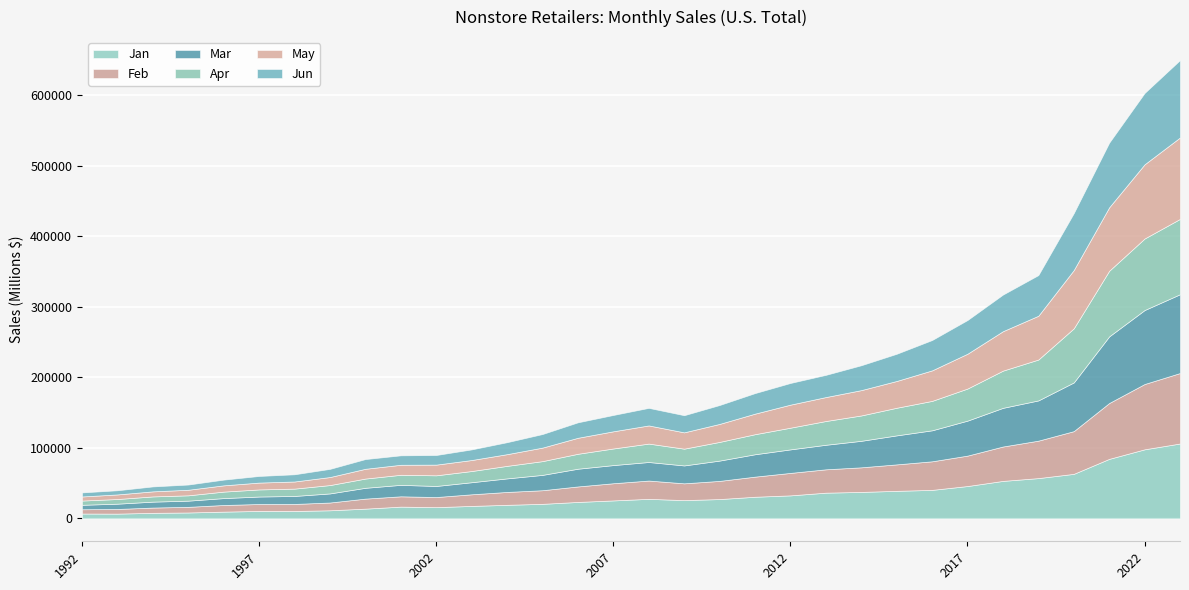

Which series has the widest spread of values?

May